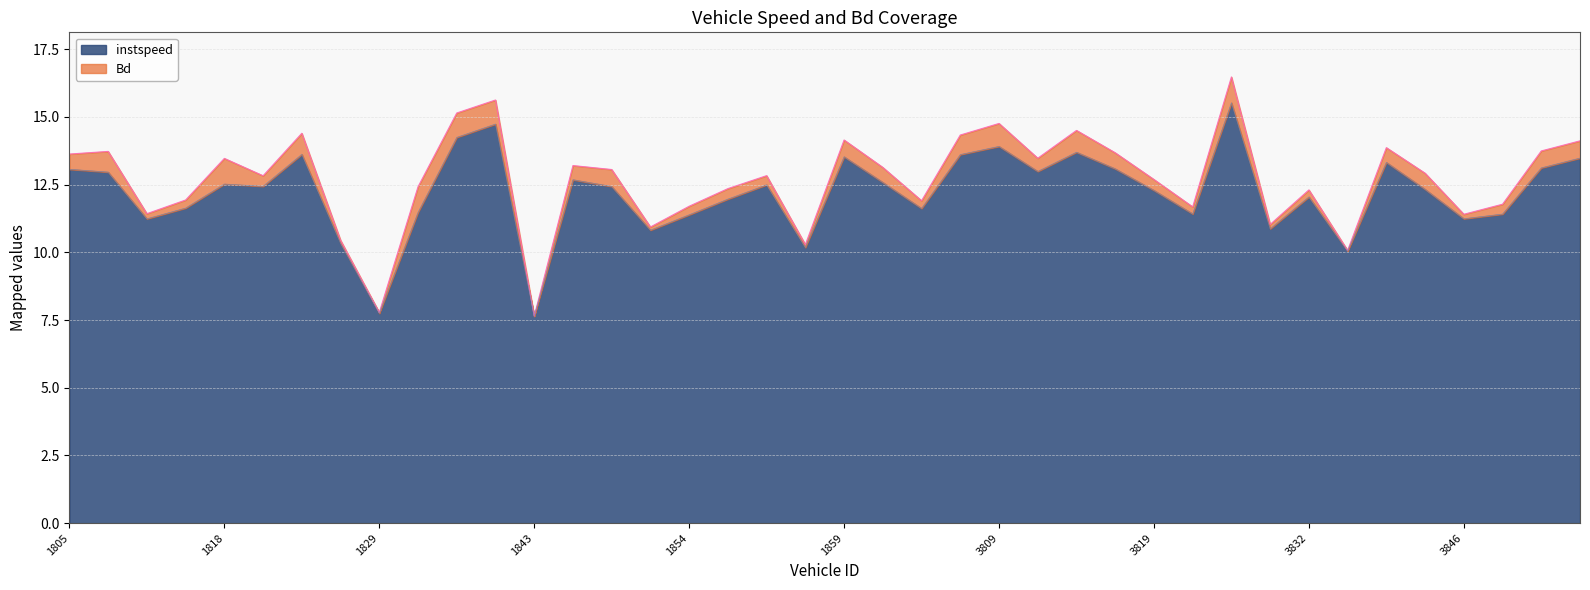

What is the value of the 35th point from the left?

13.3